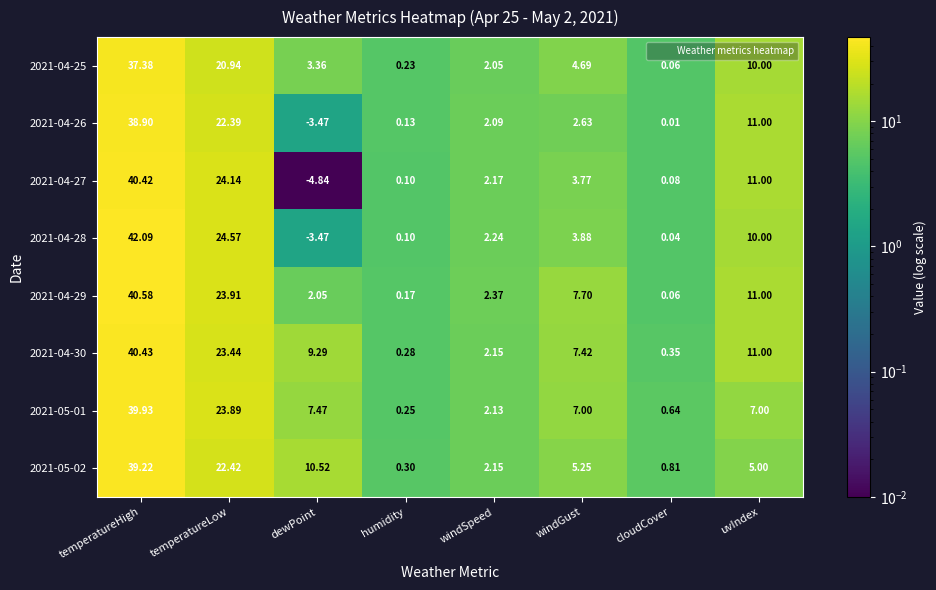

Which series changed the most between temperatureHigh and humidity?

2021-04-28